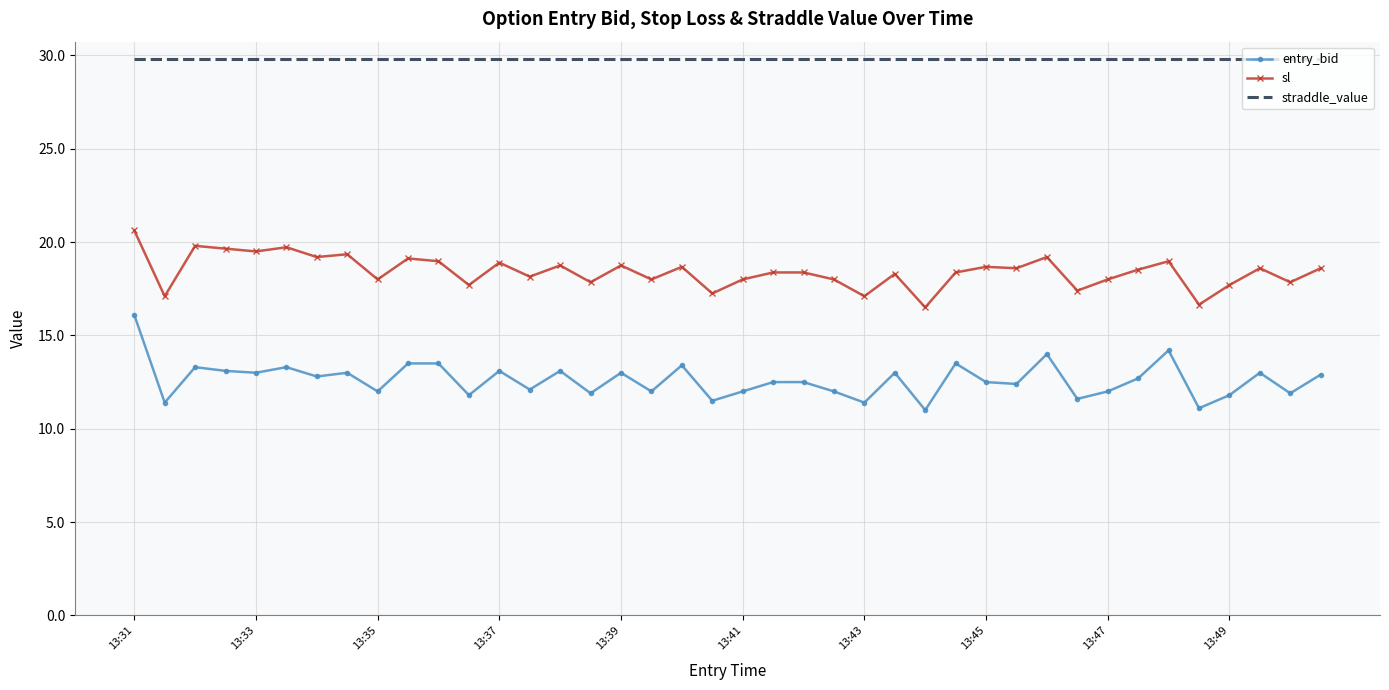

List the series in order of their overall mean, lowest first.

entry_bid, sl, straddle_value